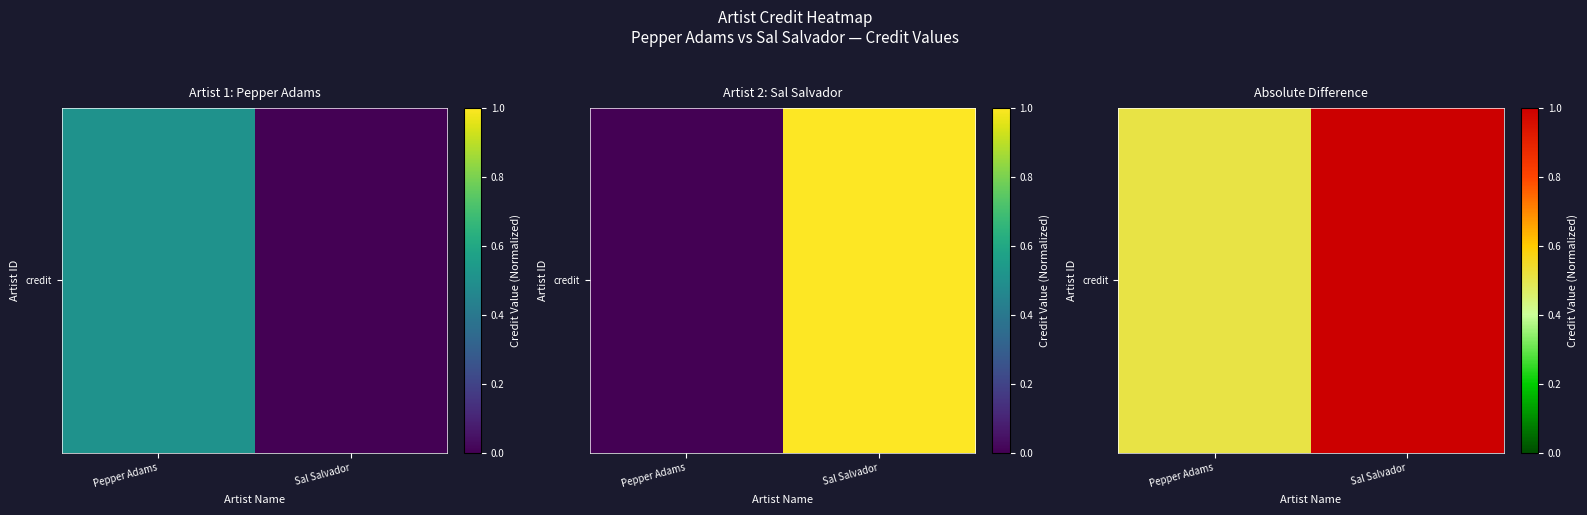

How many values are below 1?

1